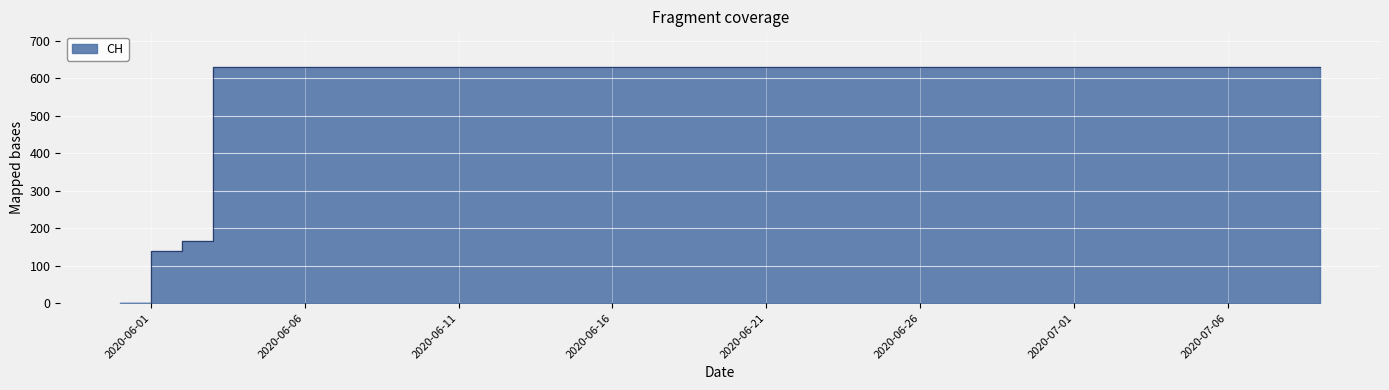

What is the sum of the values at 2020-06-10 and 2020-06-14?

1262